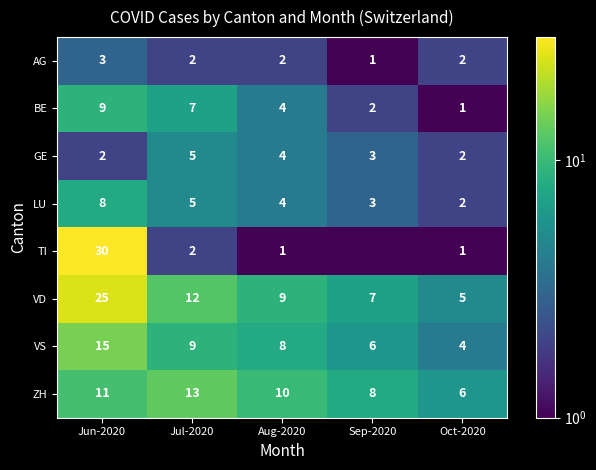

What is the difference between the second highest and minimum values in the ZH series?

5.0